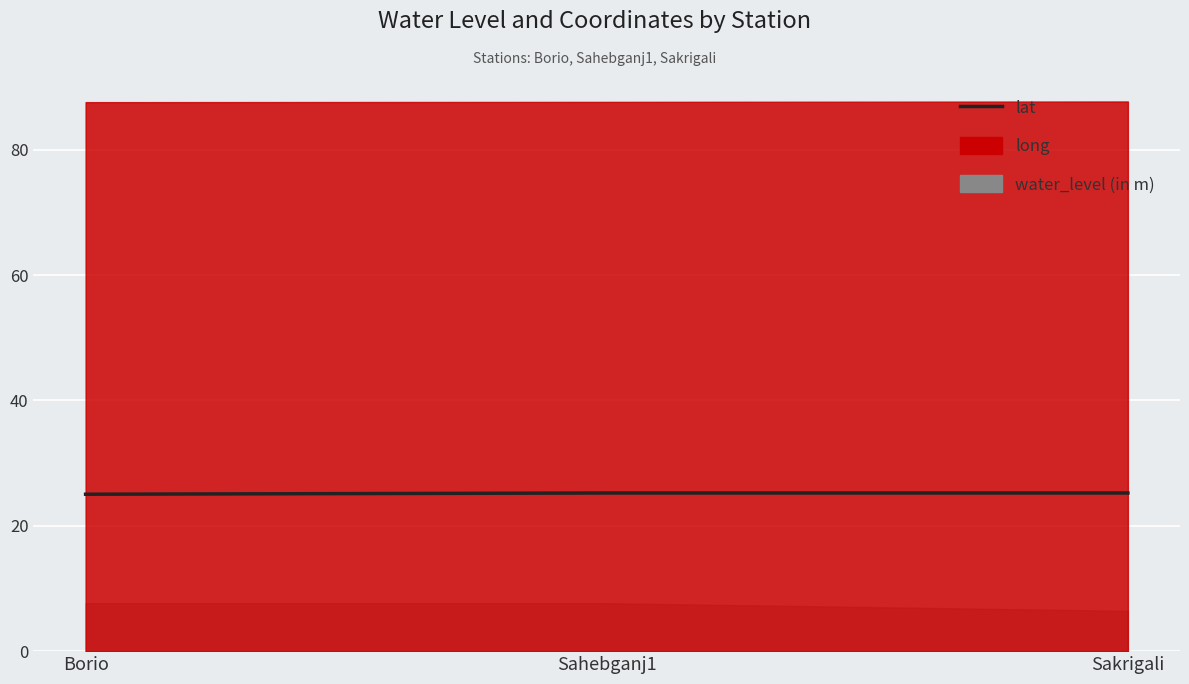

The chart shows a value of 43.0 at Sakrigali. True or false?

False